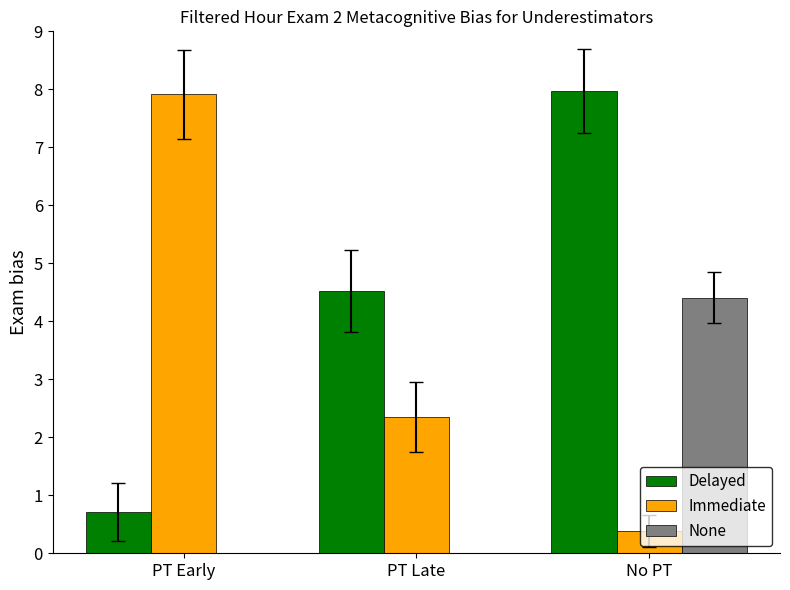

What is the difference between the maximum and minimum values in the Immediate series?

7.5